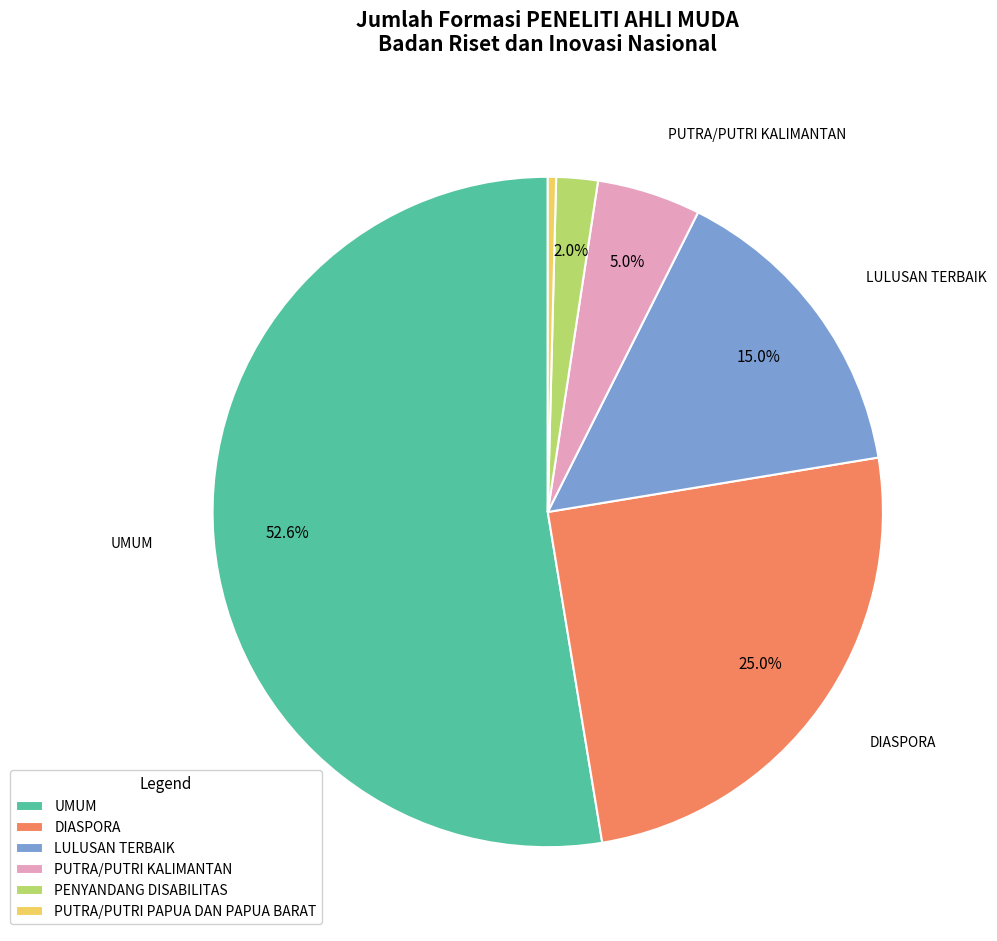

The UMUM slice represents 65% of the pie. True or false?

False